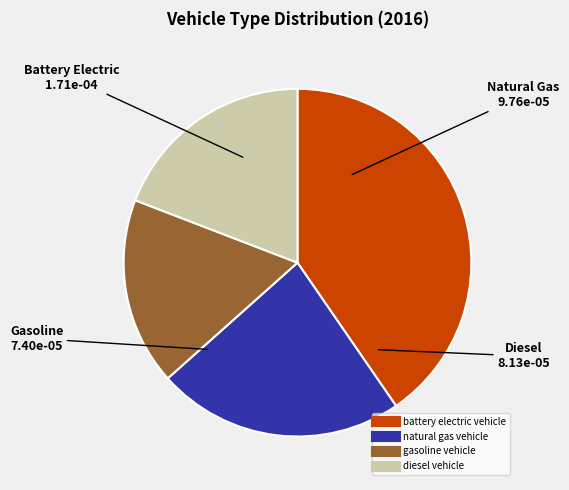

Is there a majority slice in this chart?

No